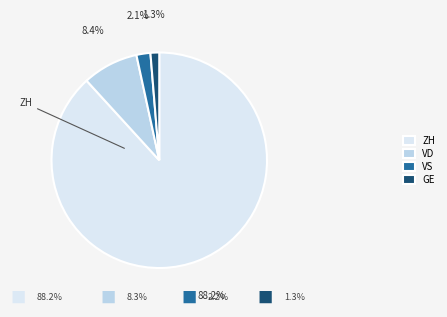

Rank the categories by value from lowest to highest.

GE, VS, VD, ZH